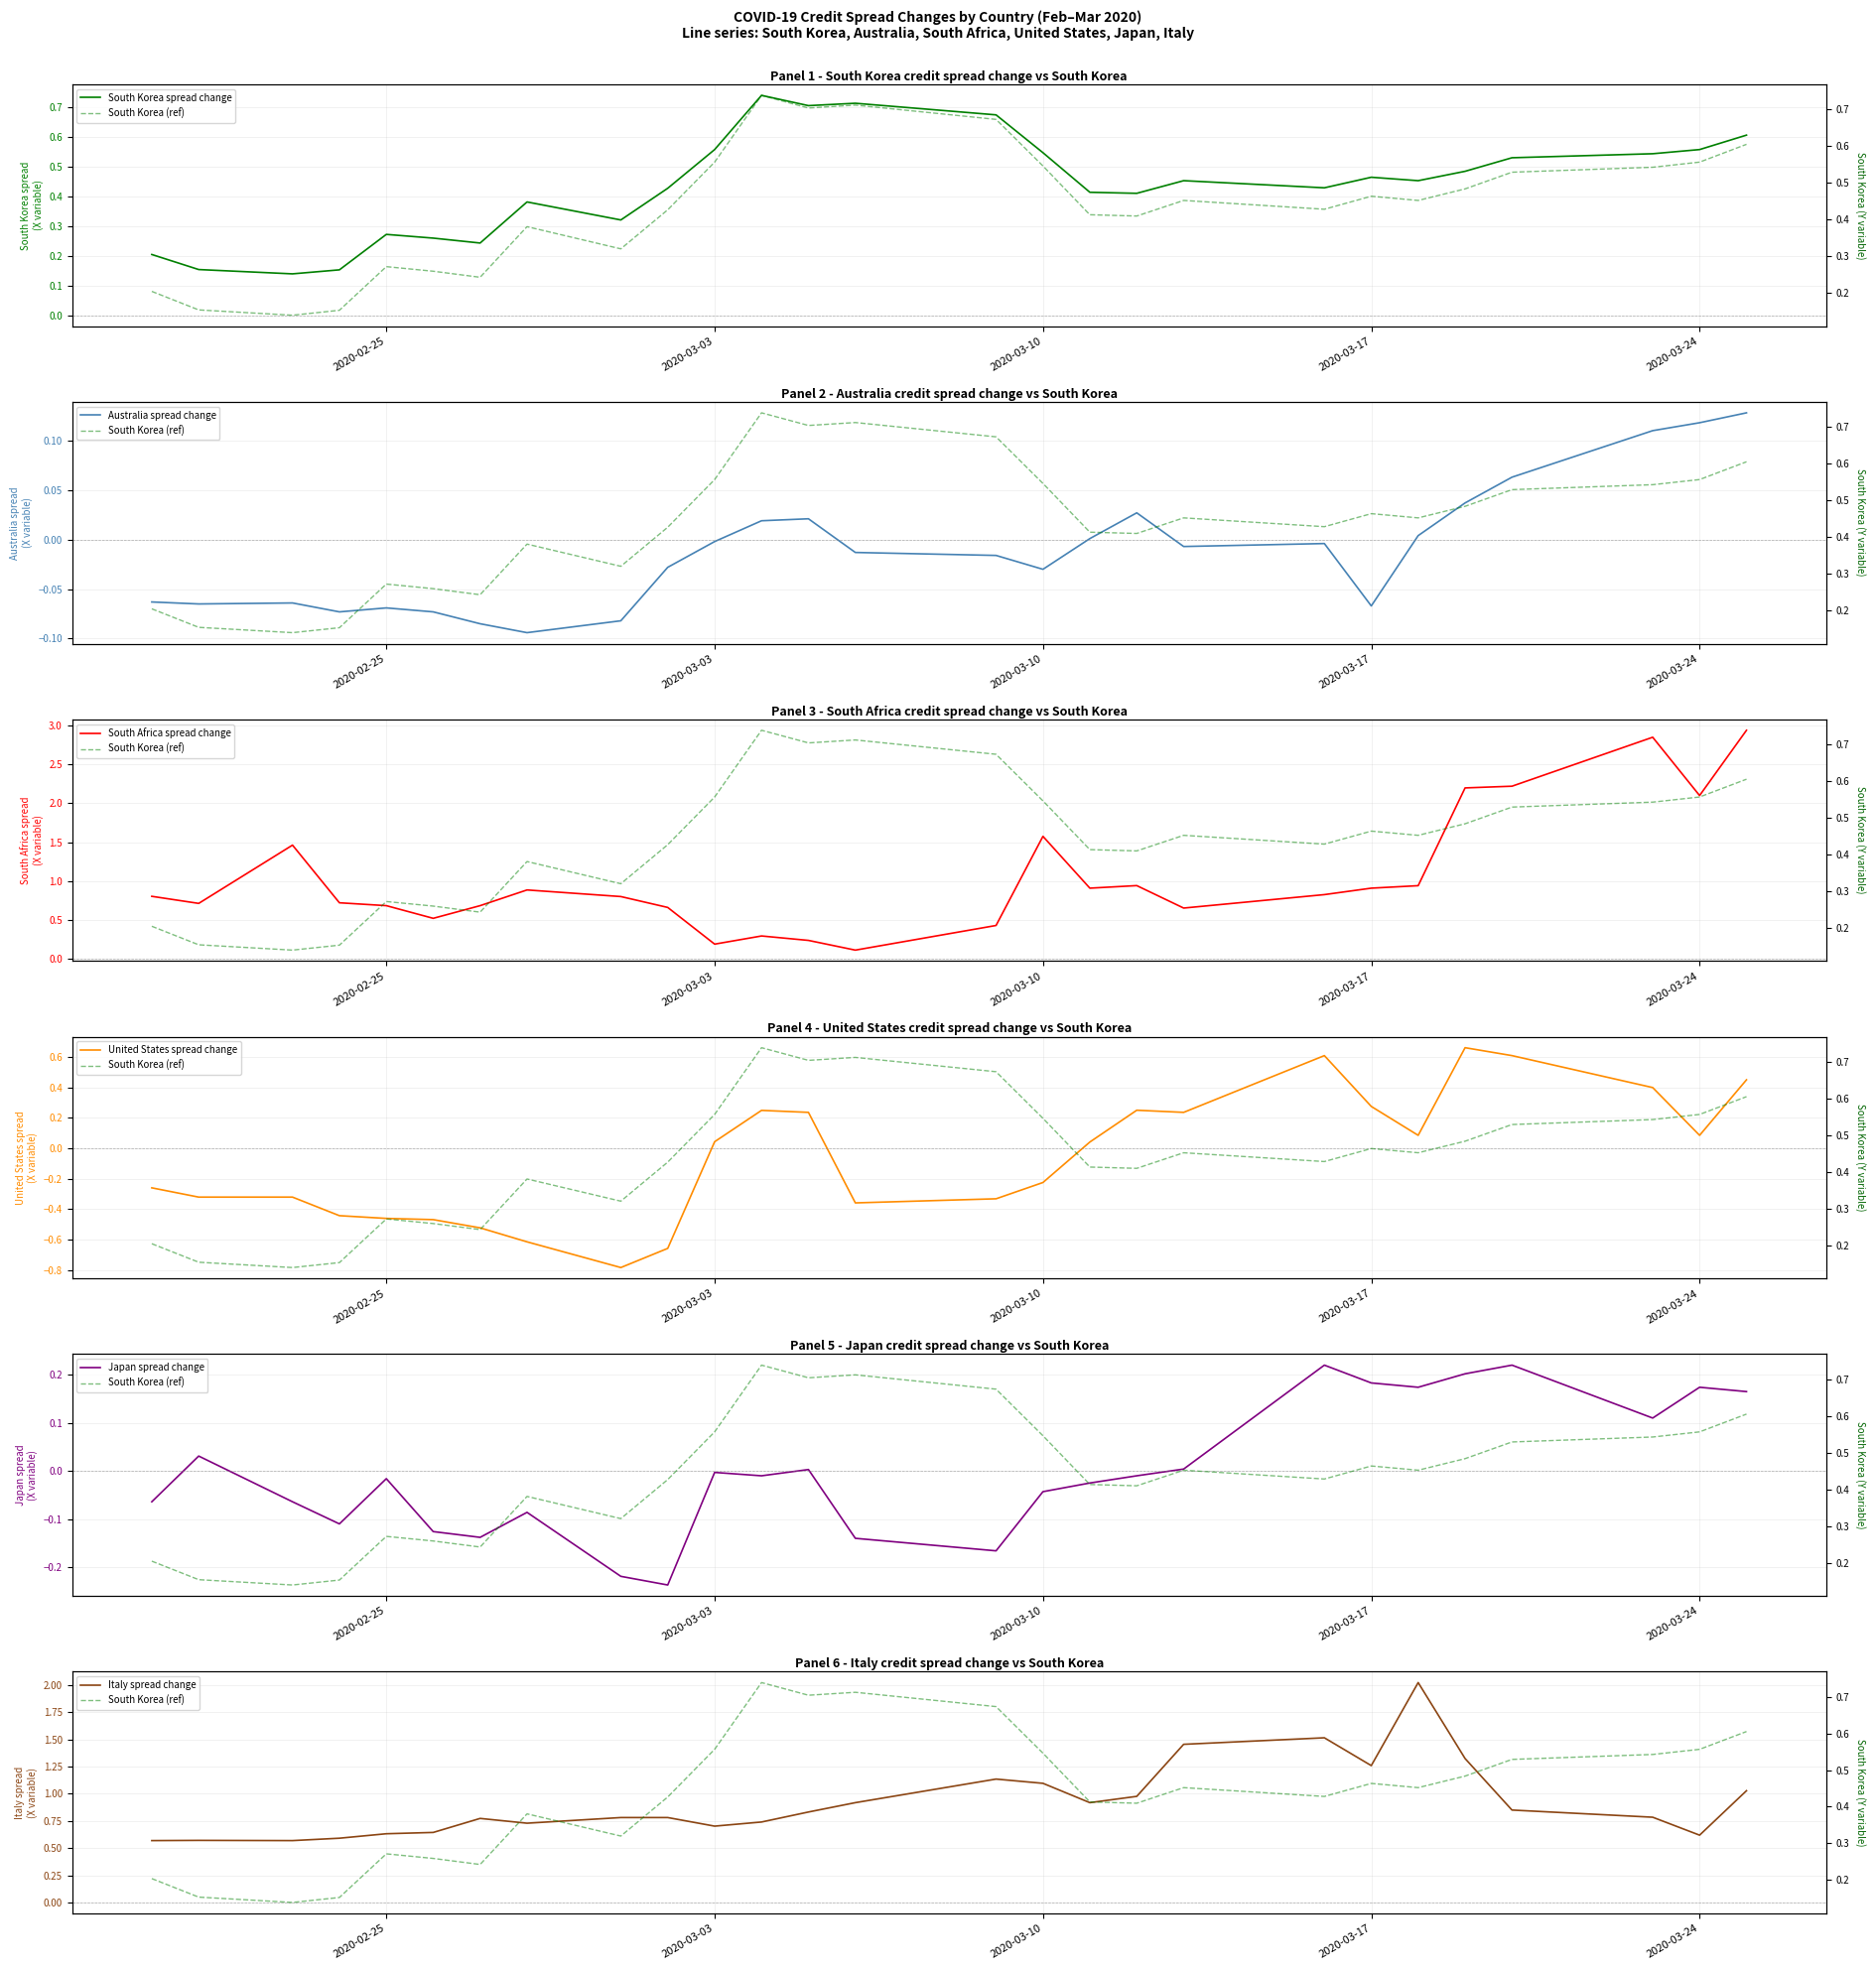

Reading left to right, list all the values displayed in this chart.

South Korea: 2020-02-20=0.2	2020-02-21=0.2	2020-02-23=0.1	2020-02-24=0.2	2020-02-25=0.3	2020-02-26=0.3	2020-02-27=0.2	2020-02-28=0.4	2020-03-01=0.3	2020-03-02=0.4	2020-03-03=0.6	2020-03-04=0.7	2020-03-05=0.7	2020-03-06=0.7	2020-03-09=0.7	2020-03-10=0.5	2020-03-11=0.4	2020-03-12=0.4	2020-03-13=0.5	2020-03-16=0.4	2020-03-17=0.5	2020-03-18=0.5	2020-03-19=0.5	2020-03-20=0.5	2020-03-23=0.5	2020-03-24=0.6	2020-03-25=0.6
Australia: 2020-02-20=-0.1	2020-02-21=-0.1	2020-02-23=-0.1	2020-02-24=-0.1	2020-02-25=-0.1	2020-02-26=-0.1	2020-02-27=-0.1	2020-02-28=-0.1	2020-03-01=-0.1	2020-03-02=-0.0	2020-03-03=-0.0	2020-03-04=0.0	2020-03-05=0.0	2020-03-06=-0.0	2020-03-09=-0.0	2020-03-10=-0.0	2020-03-11=0.0	2020-03-12=0.0	2020-03-13=-0.0	2020-03-16=-0.0	2020-03-17=-0.1	2020-03-18=0.0	2020-03-19=0.0	2020-03-20=0.1	2020-03-23=0.1	2020-03-24=0.1	2020-03-25=0.1
South Africa: 2020-02-20=0.8	2020-02-21=0.7	2020-02-23=1.5	2020-02-24=0.7	2020-02-25=0.7	2020-02-26=0.5	2020-02-27=0.7	2020-02-28=0.9	2020-03-01=0.8	2020-03-02=0.7	2020-03-03=0.2	2020-03-04=0.3	2020-03-05=0.2	2020-03-06=0.1	2020-03-09=0.4	2020-03-10=1.6	2020-03-11=0.9	2020-03-12=0.9	2020-03-13=0.7	2020-03-16=0.8	2020-03-17=0.9	2020-03-18=0.9	2020-03-19=2.2	2020-03-20=2.2	2020-03-23=2.9	2020-03-24=2.1	2020-03-25=2.9
United States: 2020-02-20=-0.3	2020-02-21=-0.3	2020-02-23=-0.3	2020-02-24=-0.4	2020-02-25=-0.5	2020-02-26=-0.5	2020-02-27=-0.5	2020-02-28=-0.6	2020-03-01=-0.8	2020-03-02=-0.7	2020-03-03=0.0	2020-03-04=0.2	2020-03-05=0.2	2020-03-06=-0.4	2020-03-09=-0.3	2020-03-10=-0.2	2020-03-11=0.0	2020-03-12=0.2	2020-03-13=0.2	2020-03-16=0.6	2020-03-17=0.3	2020-03-18=0.1	2020-03-19=0.7	2020-03-20=0.6	2020-03-23=0.4	2020-03-24=0.1	2020-03-25=0.5
Japan: 2020-02-20=-0.1	2020-02-21=0.0	2020-02-23=-0.1	2020-02-24=-0.1	2020-02-25=-0.0	2020-02-26=-0.1	2020-02-27=-0.1	2020-02-28=-0.1	2020-03-01=-0.2	2020-03-02=-0.2	2020-03-03=-0.0	2020-03-04=-0.0	2020-03-05=0.0	2020-03-06=-0.1	2020-03-09=-0.2	2020-03-10=-0.0	2020-03-11=-0.0	2020-03-12=-0.0	2020-03-13=0.0	2020-03-16=0.2	2020-03-17=0.2	2020-03-18=0.2	2020-03-19=0.2	2020-03-20=0.2	2020-03-23=0.1	2020-03-24=0.2	2020-03-25=0.2
Italy: 2020-02-20=0.6	2020-02-21=0.6	2020-02-23=0.6	2020-02-24=0.6	2020-02-25=0.6	2020-02-26=0.6	2020-02-27=0.8	2020-02-28=0.7	2020-03-01=0.8	2020-03-02=0.8	2020-03-03=0.7	2020-03-04=0.7	2020-03-05=0.8	2020-03-06=0.9	2020-03-09=1.1	2020-03-10=1.1	2020-03-11=0.9	2020-03-12=1.0	2020-03-13=1.5	2020-03-16=1.5	2020-03-17=1.3	2020-03-18=2.0	2020-03-19=1.3	2020-03-20=0.8	2020-03-23=0.8	2020-03-24=0.6	2020-03-25=1.0